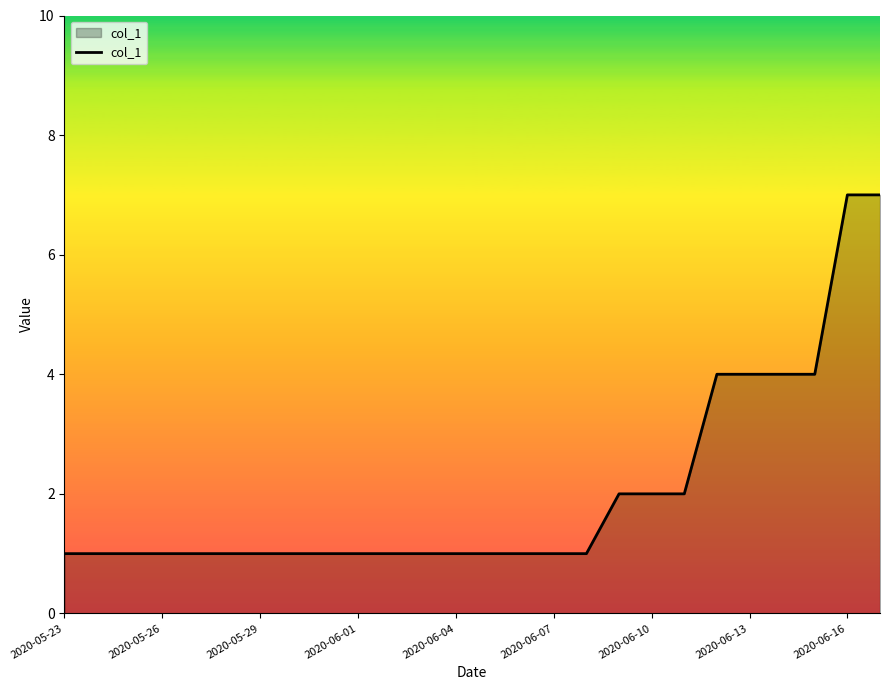

What is the difference between the maximum and minimum values?

6